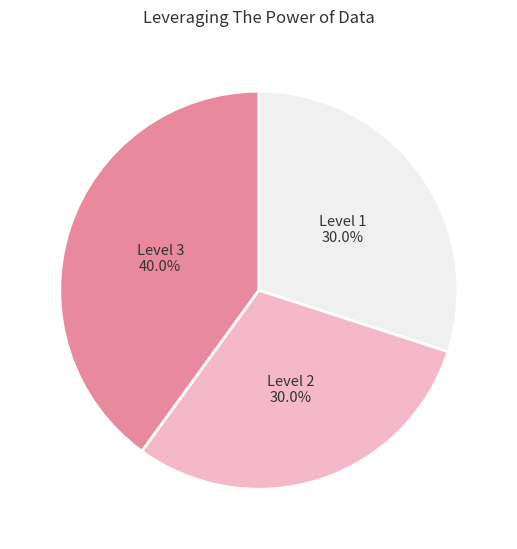

To the nearest percent, what is the difference between the largest and smallest slice percentages?

10%